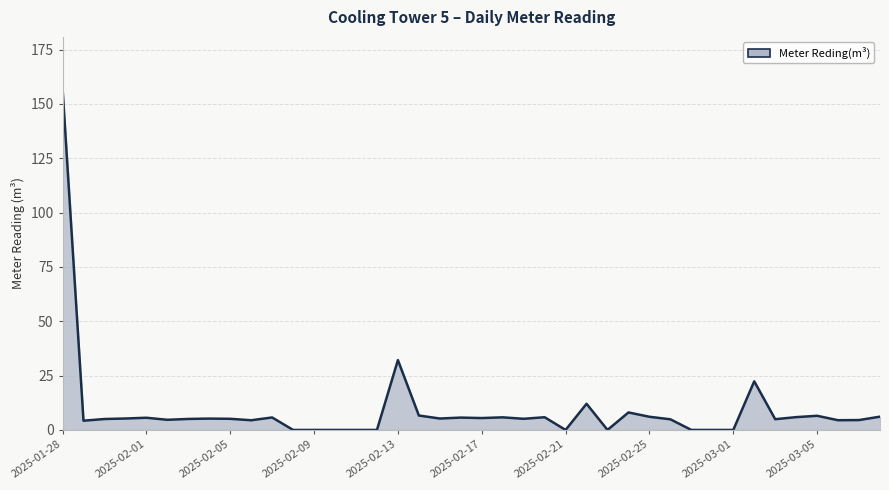

Reading right to left, transcribe all the data shown in this chart.

2025-03-08=6.1	2025-03-07=4.5	2025-03-06=4.5	2025-03-05=6.5	2025-03-04=5.9	2025-03-03=5.0	2025-03-02=22.4	2025-03-01=0.0	2025-02-28=0.0	2025-02-27=0.0	2025-02-26=4.9	2025-02-25=6.1	2025-02-24=8.1	2025-02-23=0.0	2025-02-22=12.0	2025-02-21=0.0	2025-02-20=5.8	2025-02-19=5.1	2025-02-18=5.8	2025-02-17=5.5	2025-02-16=5.7	2025-02-15=5.2	2025-02-14=6.6	2025-02-13=32.1	2025-02-12=0.0	2025-02-11=0.0	2025-02-10=0.0	2025-02-09=0.0	2025-02-08=0.0	2025-02-07=5.7	2025-02-06=4.5	2025-02-05=5.1	2025-02-04=5.2	2025-02-03=5.1	2025-02-02=4.7	2025-02-01=5.6	2025-01-31=5.3	2025-01-30=5.0	2025-01-29=4.2	2025-01-28=157.3